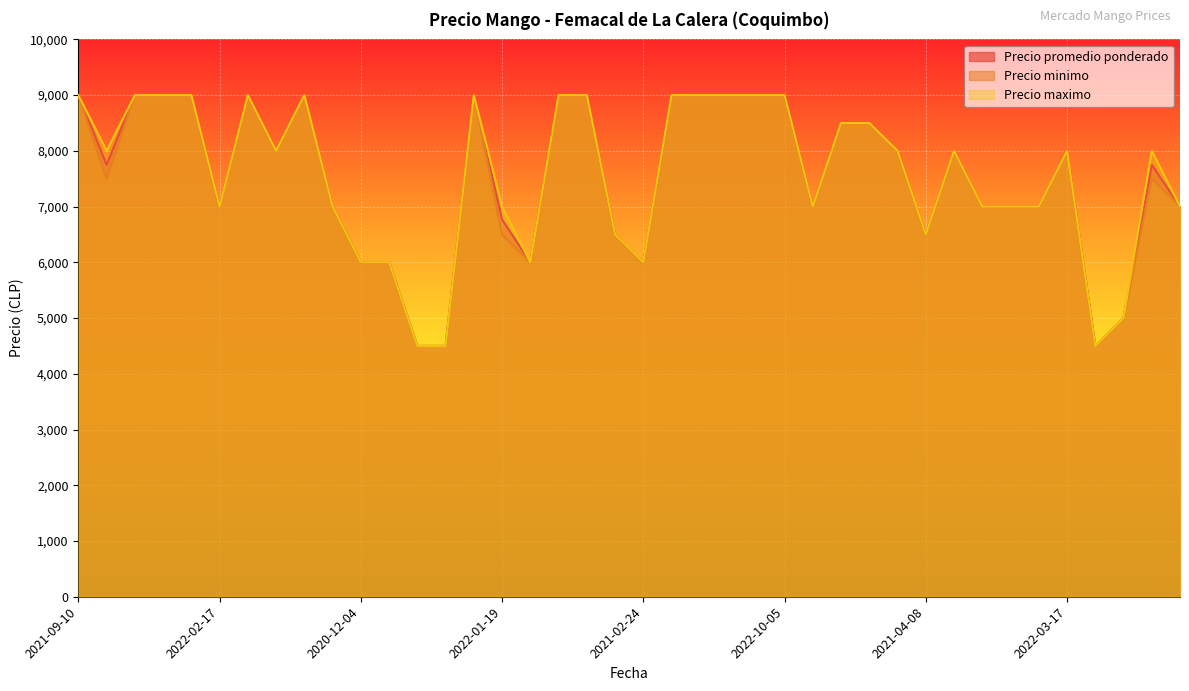

Rank the series by their maximum value, from highest to lowest.

Precio promedio ponderado, Precio minimo, Precio maximo